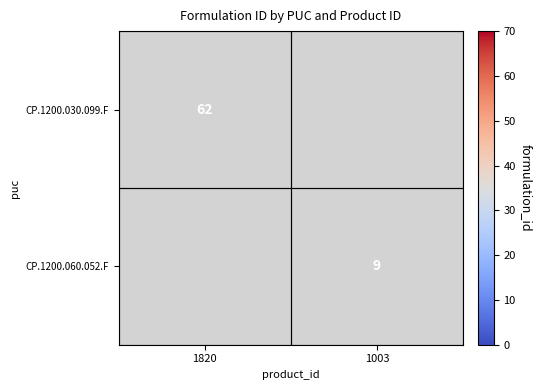

The value of CP.1200.030.099.F at 1820 is 26. True or false?

False